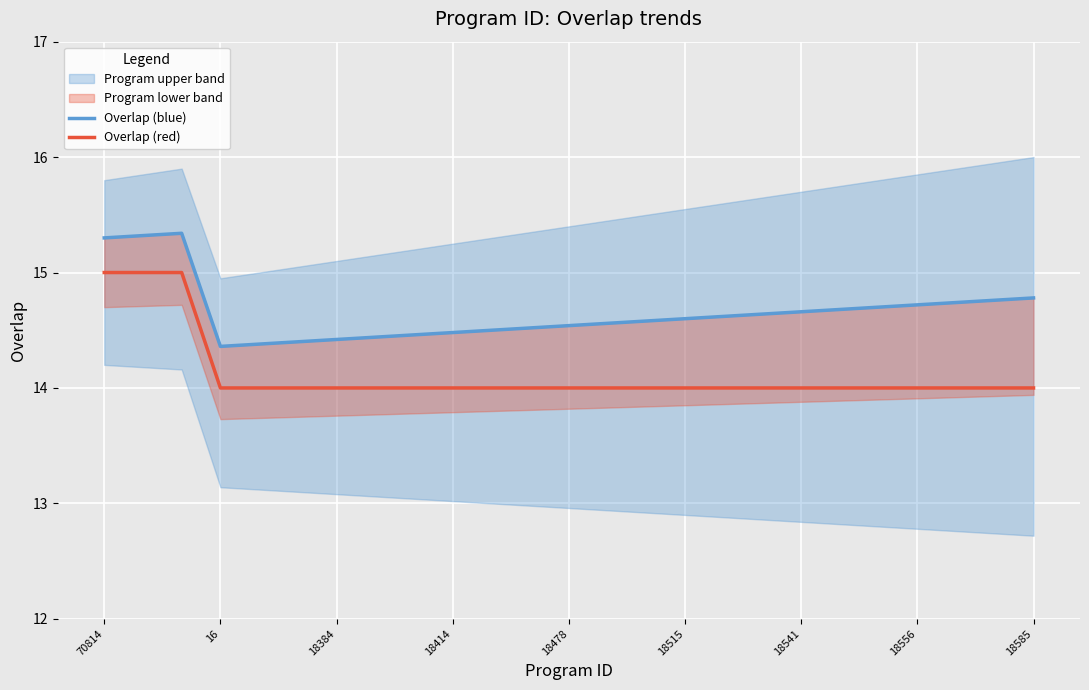

What is the maximum value shown in the chart?

15.3